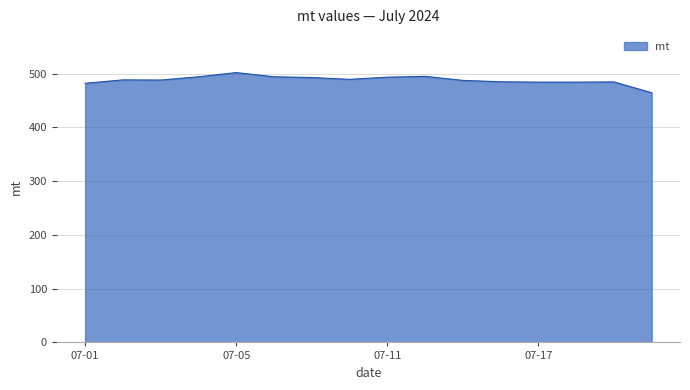

What is the minimum value shown in the chart?

464.4